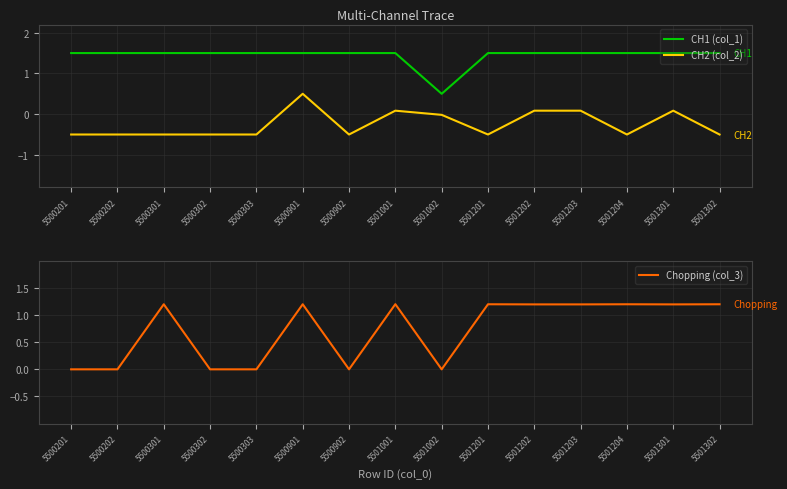

True or false: Chopping (col_3) and CH2 (col_2) cross at least once.

False